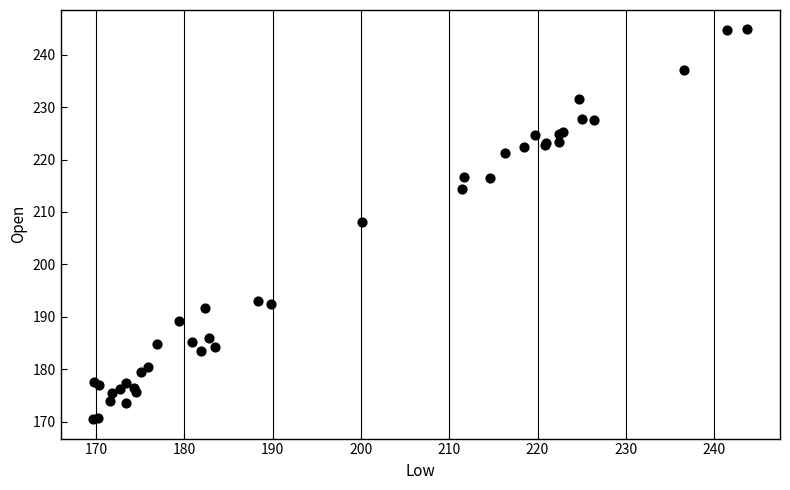

What Y value in the scatter plot is closest to 207?

208.2